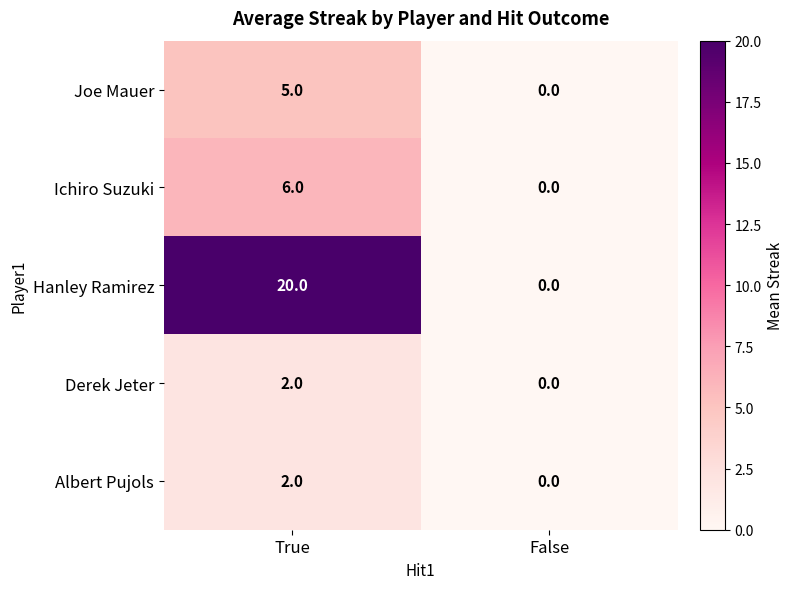

Which series has the largest total across all categories?

Hanley Ramirez